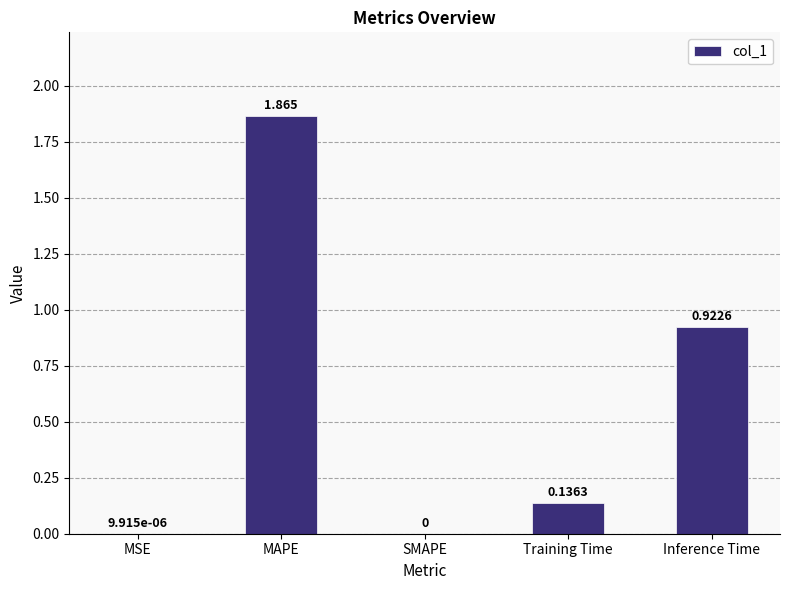

At which category does the chart reach its peak across all series?

MAPE